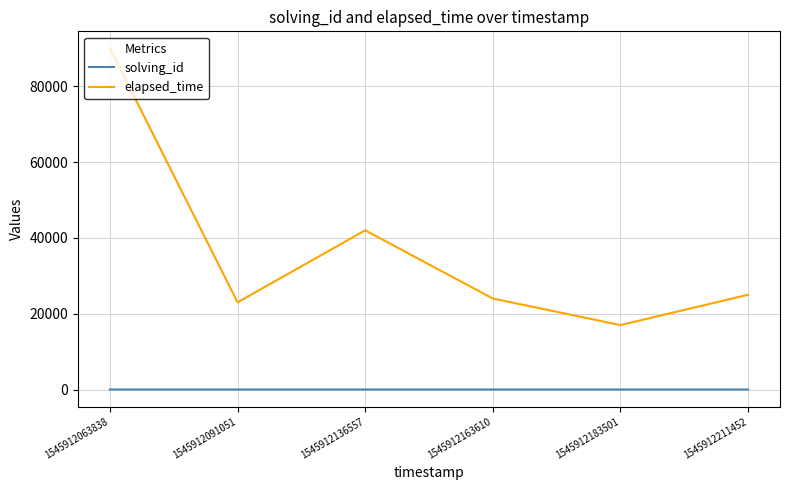

Where does the elapsed_time series first go above 25000?

1545912063838